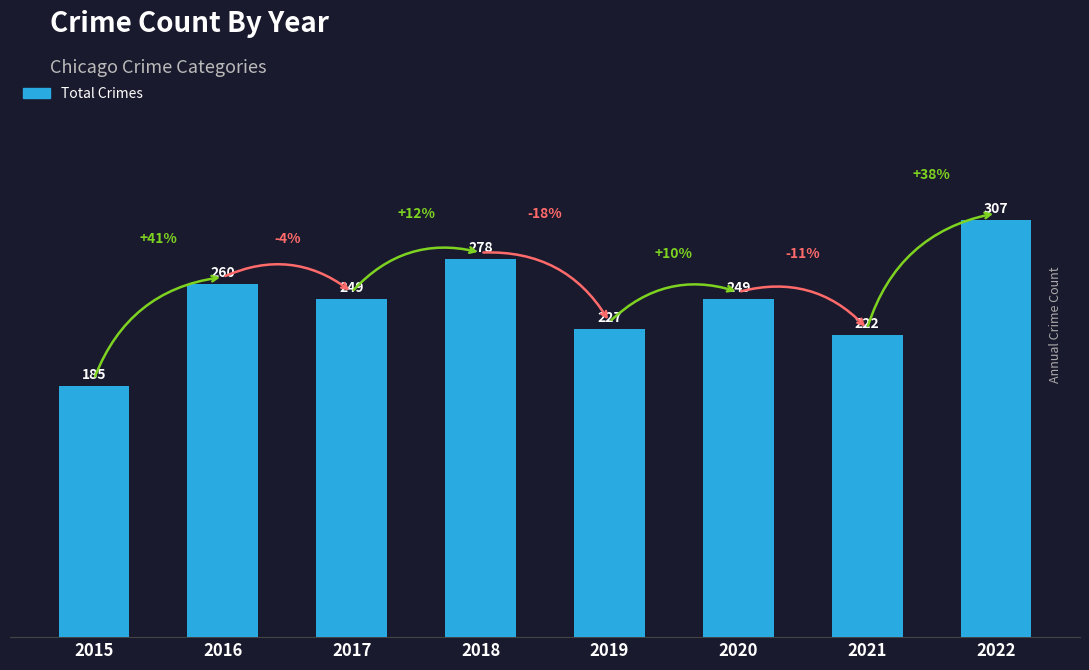

The chart shows a value of 330 at 2021. True or false?

False